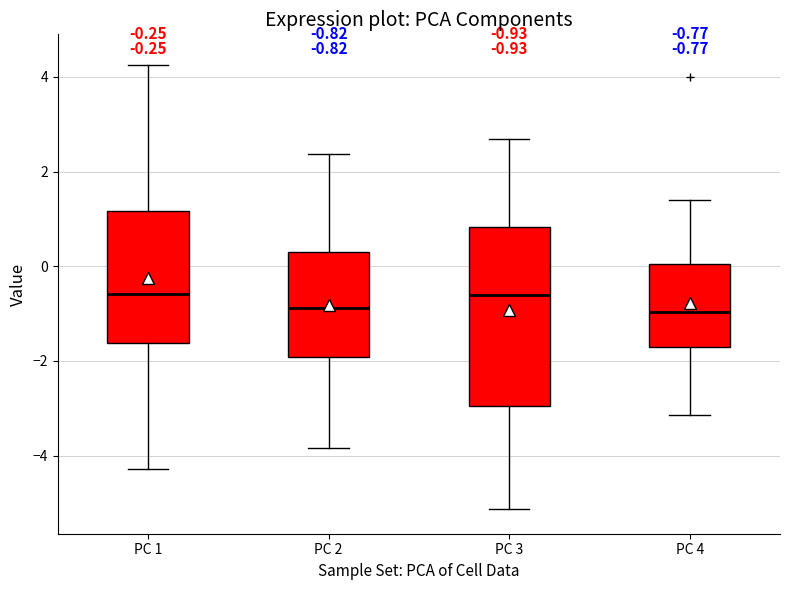

Comparing the boxes themselves (not the whiskers), which one is the tallest?

PC 3